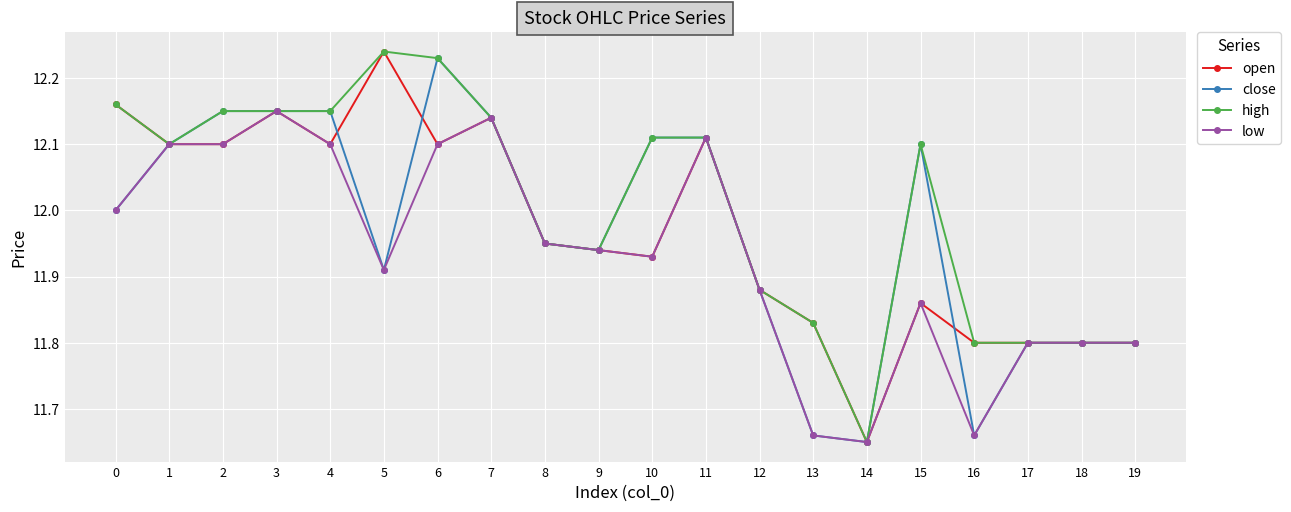

What is the sum of all close values?

239.3